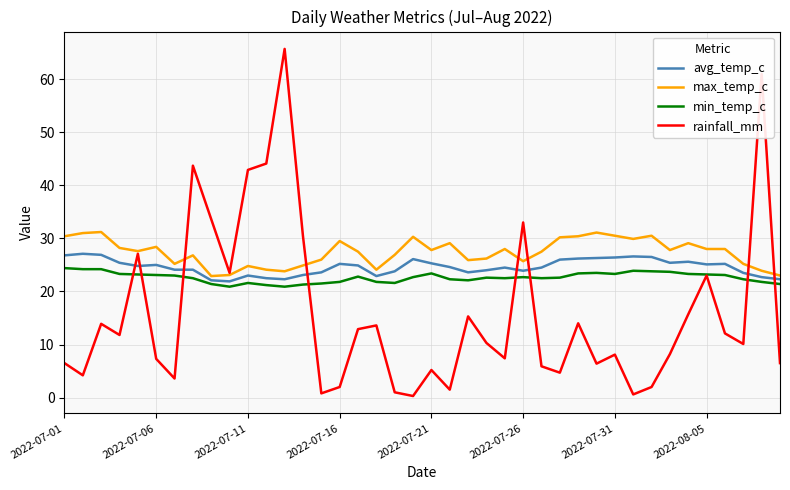

What is the lowest value of the min_temp_c series?

20.9